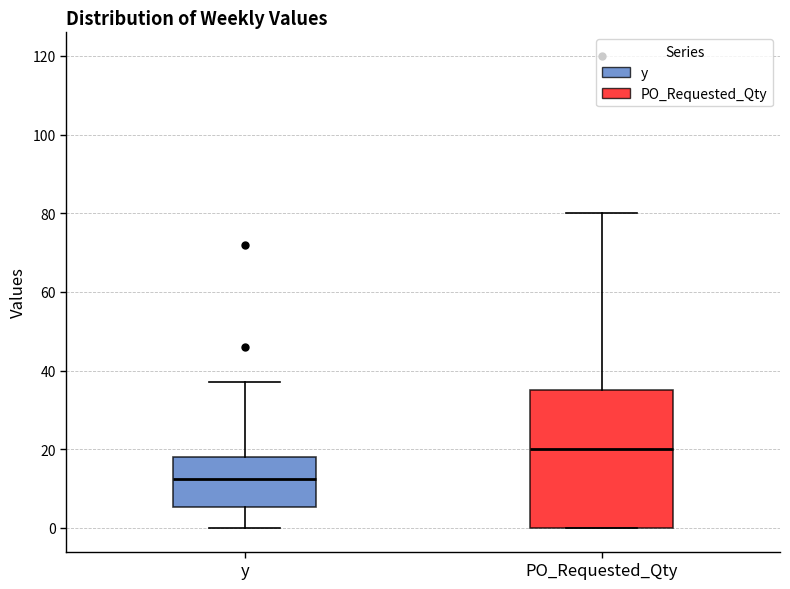

Comparing the boxes themselves (not the whiskers), which one is the tallest?

PO_Requested_Qty